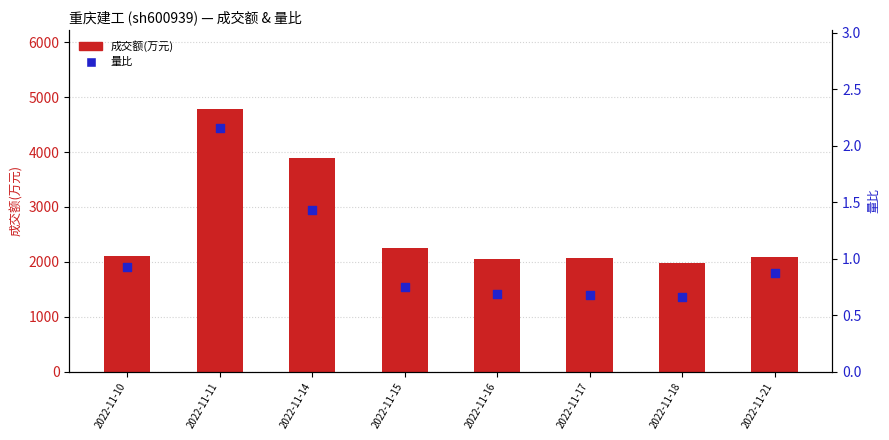

At how many categories does at least one series exceed 3600?

2